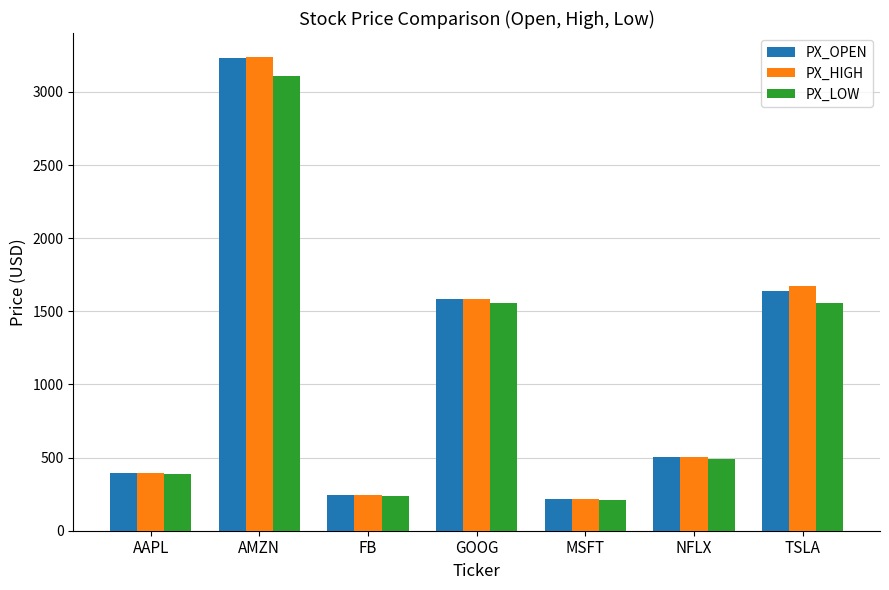

Which category has the lowest value in the PX_HIGH series?

MSFT